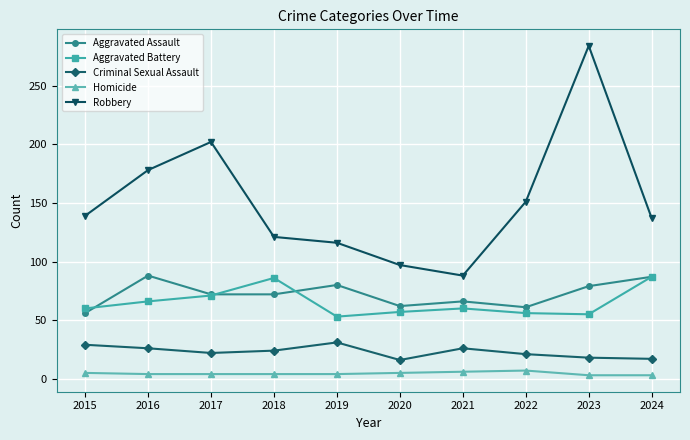

What are all the series names shown in the legend?

Aggravated Assault, Aggravated Battery, Criminal Sexual Assault, Homicide, Robbery